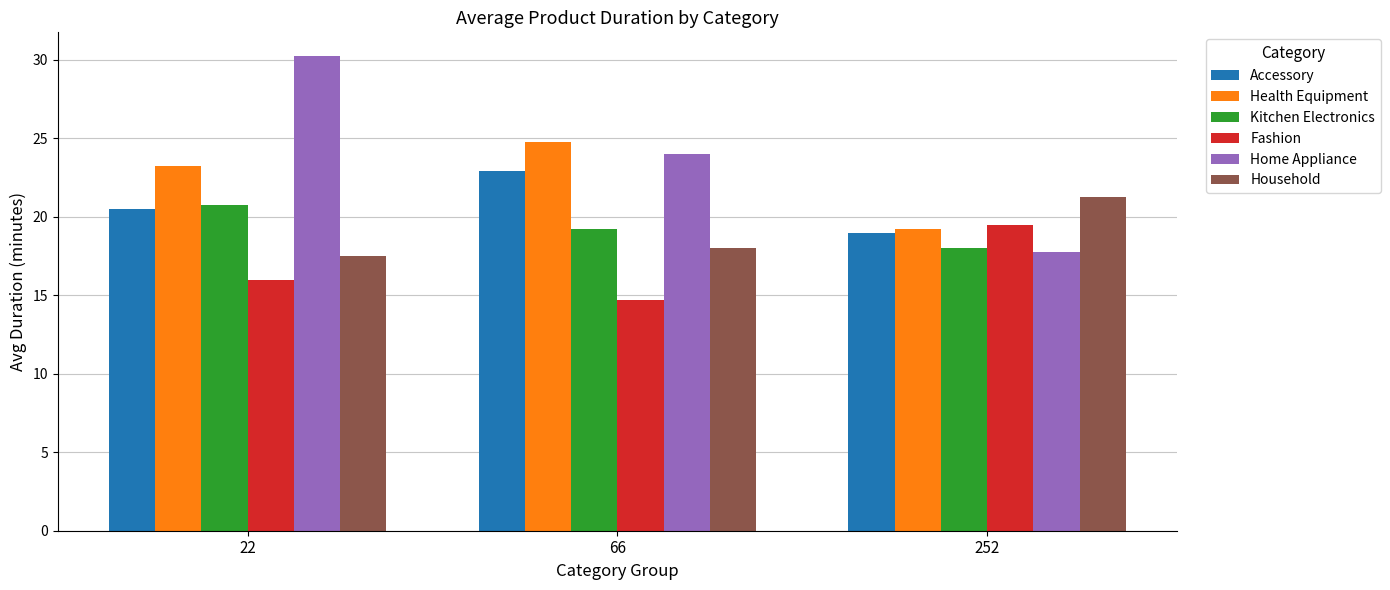

At how many categories does at least one series exceed 26?

1